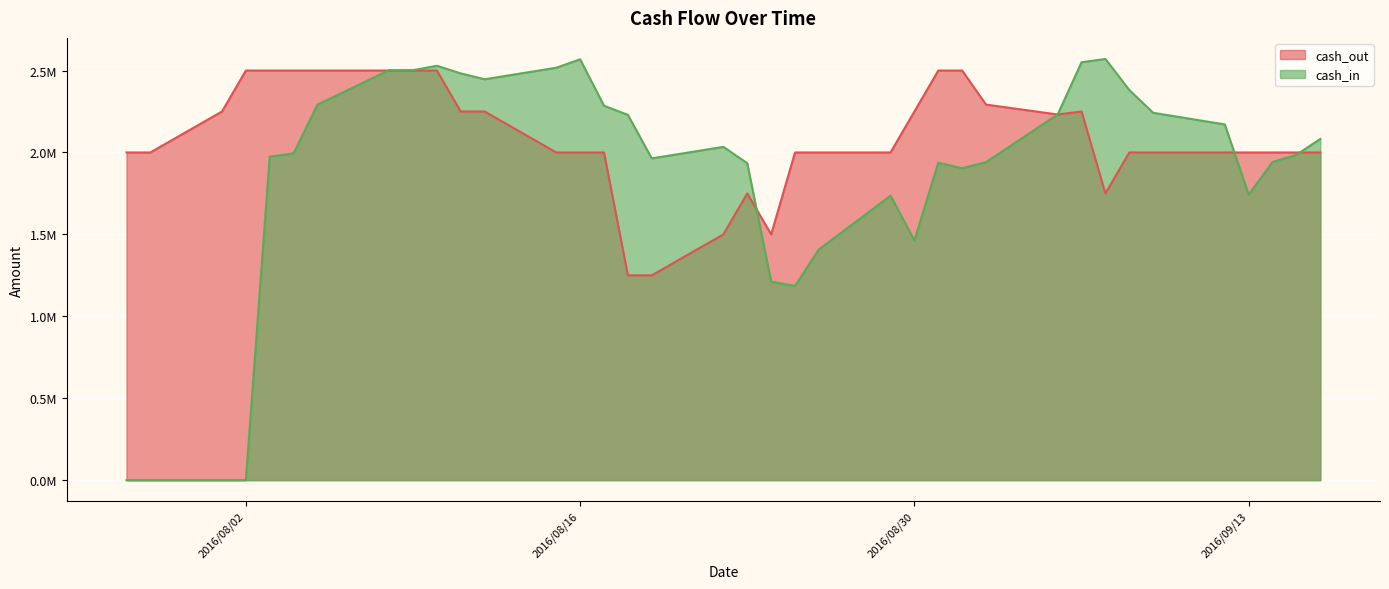

What are all the series names shown in the legend?

cash_out, cash_in